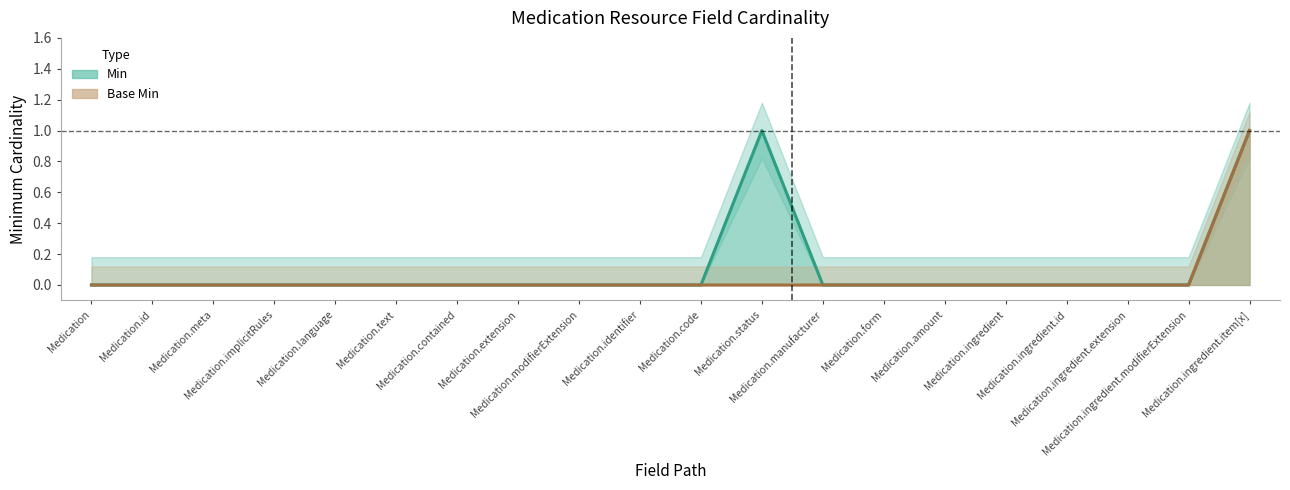

List the series in order of their overall mean, highest first.

Min, Base Min